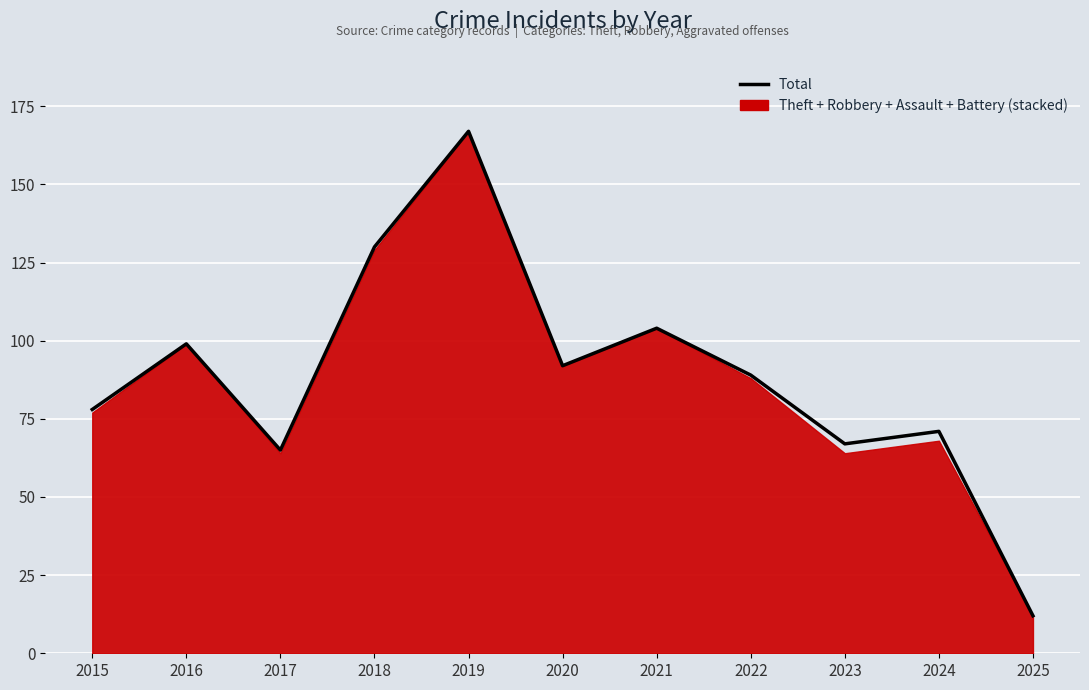

What is the greatest value displayed?

167